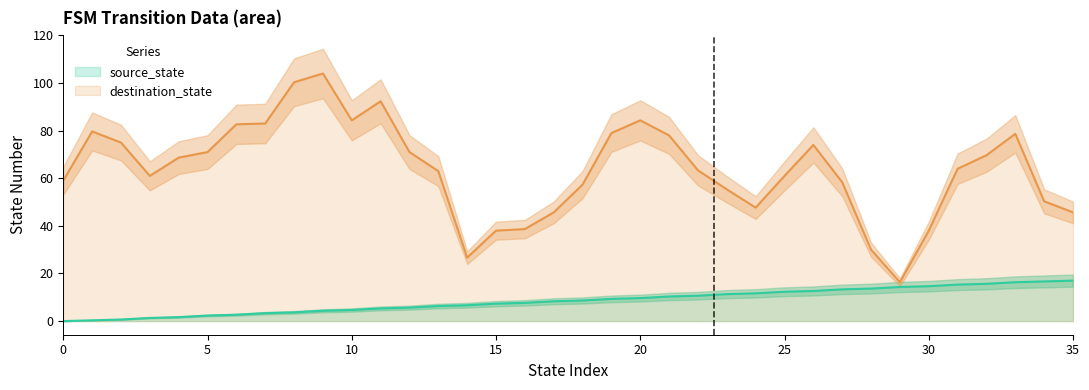

What is the value of the 23rd point from the left?

10.7